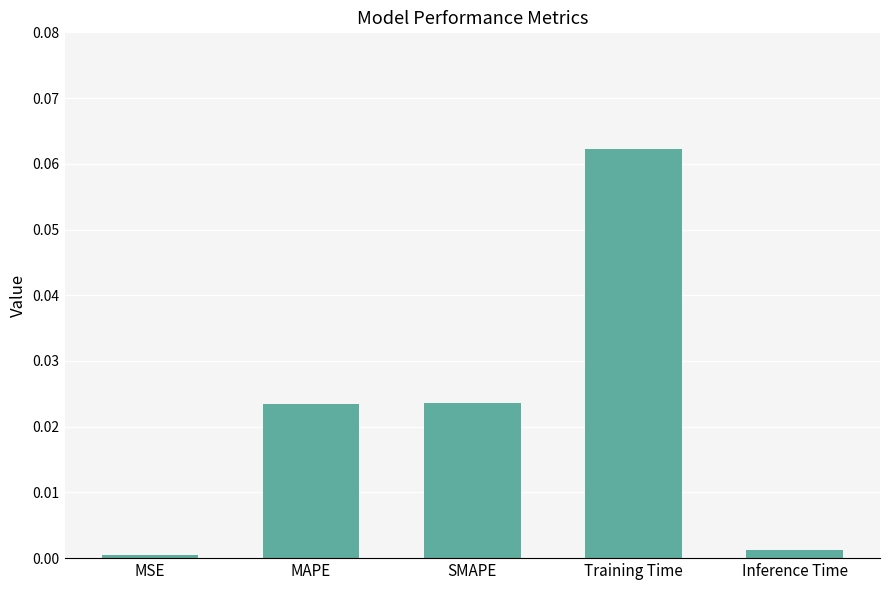

The chart shows a value of 0.0 at MAPE. True or false?

True